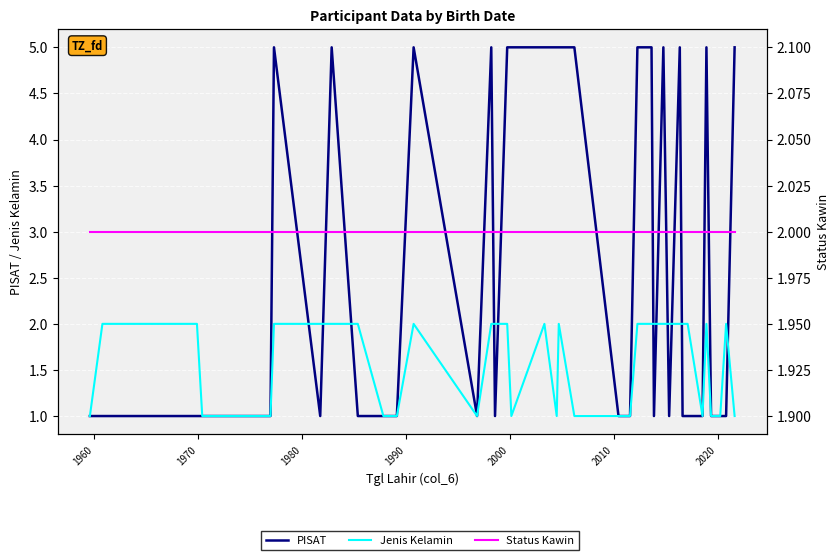

List the series in order of their peak value, highest first.

PISAT, Jenis Kelamin, Status Kawin